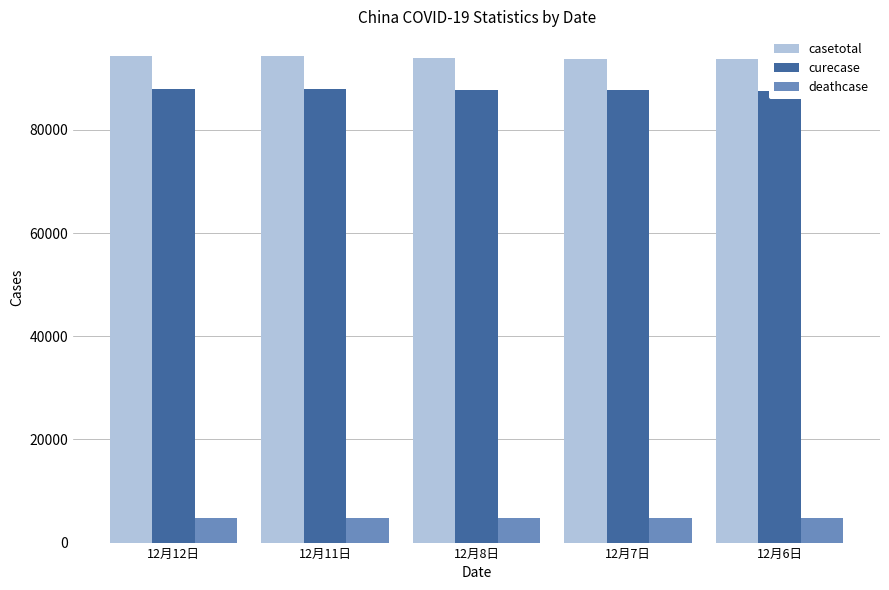

Which label corresponds to the largest value in the chart?

12月12日